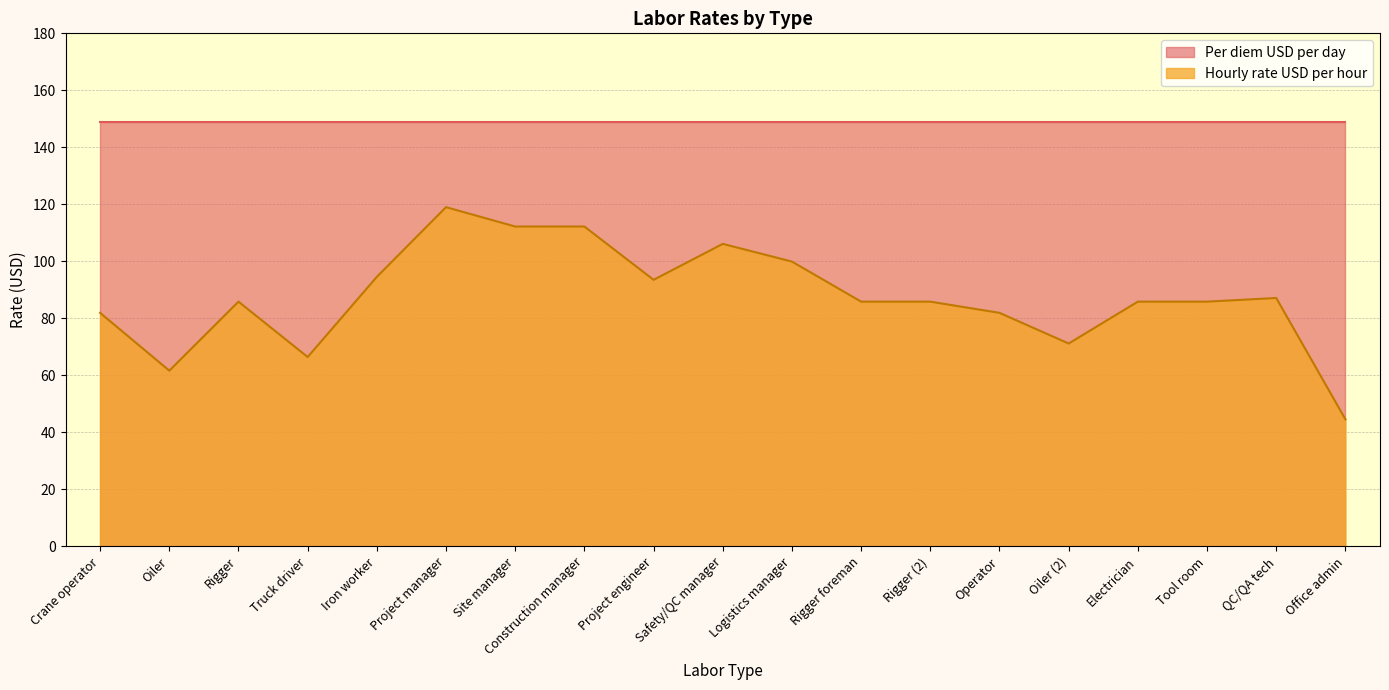

Where is the data nearest to the value 81?

Crane operator